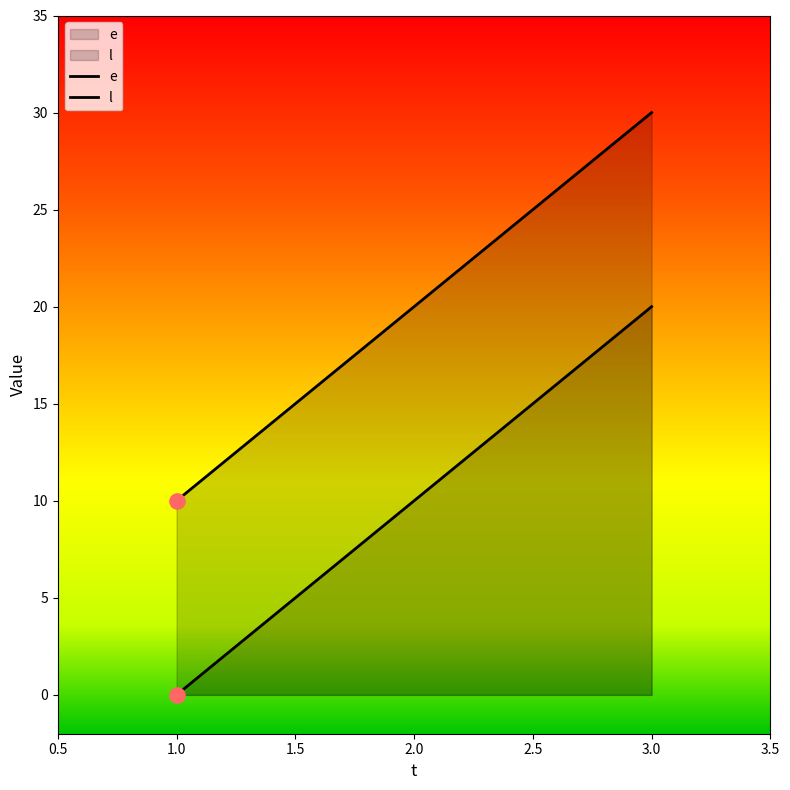

Which series contains the highest Y value?

l